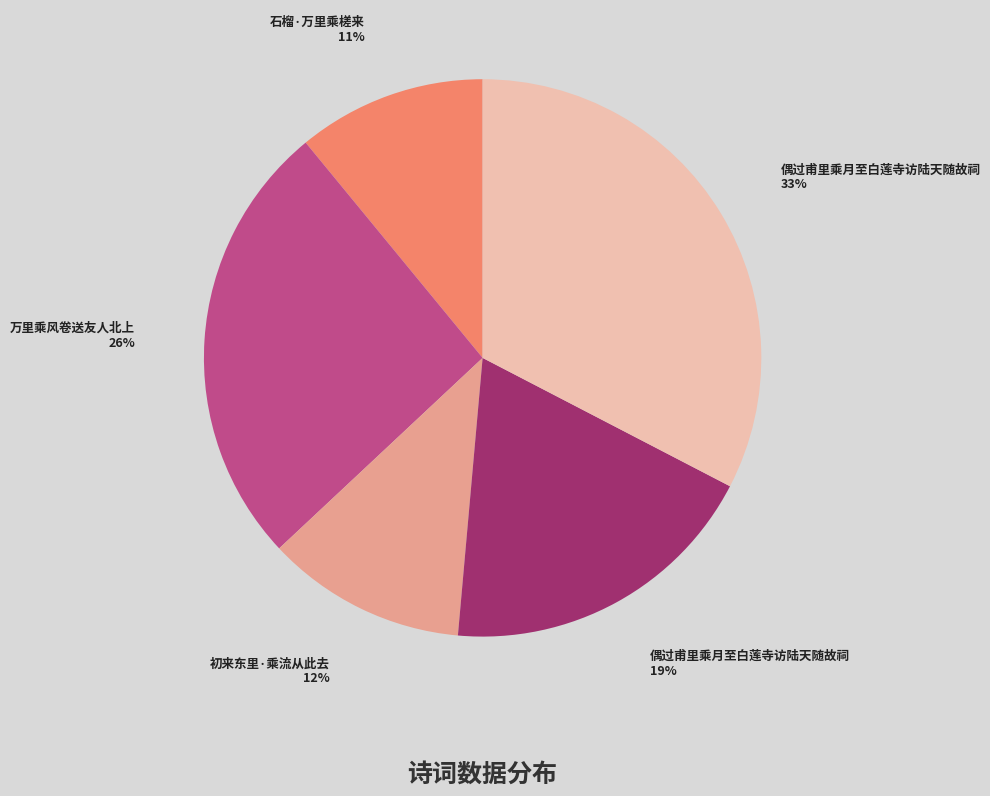

To the nearest percent, what is the difference between the largest and smallest slice percentages?

22%